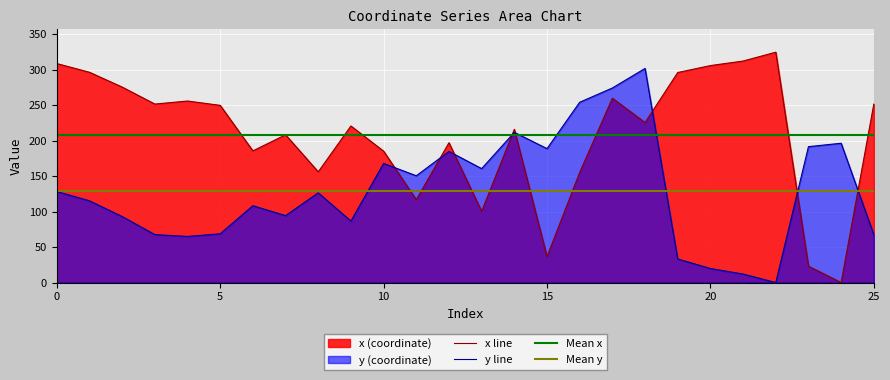

True or false: x has a value of 151.5 at 5.

False